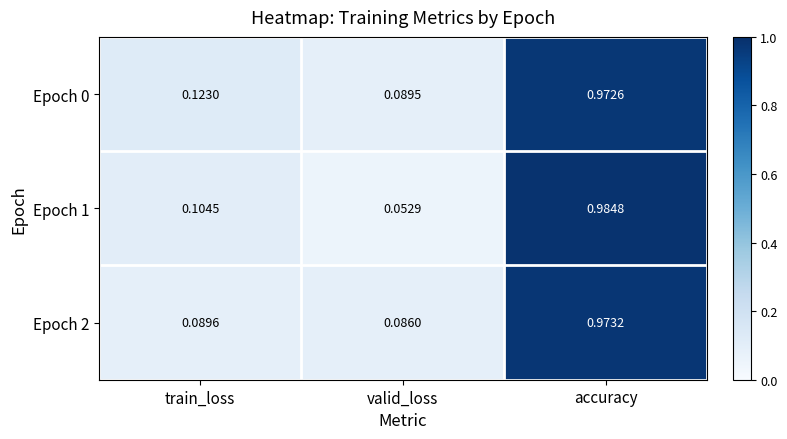

At which category is the sum across all series the highest?

accuracy